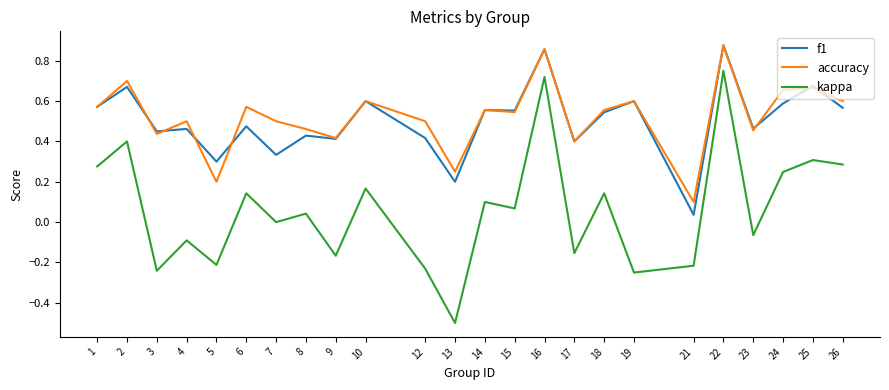

Which category has the lowest value in the f1 series?

21